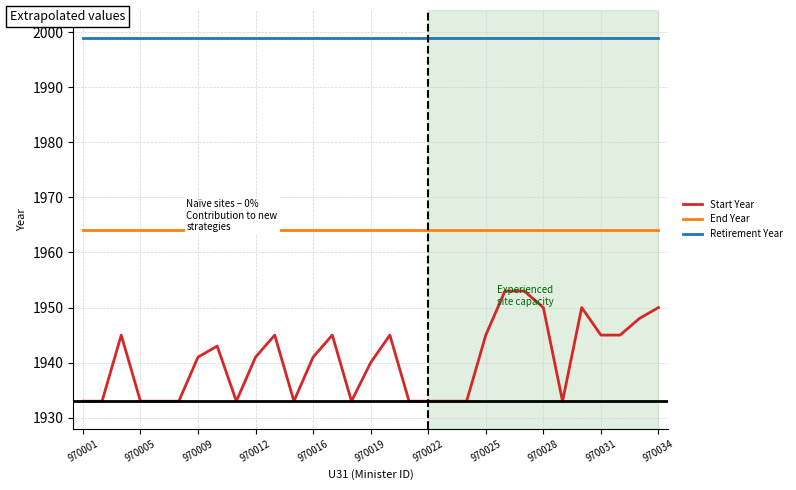

How many series are shown in this chart?

3